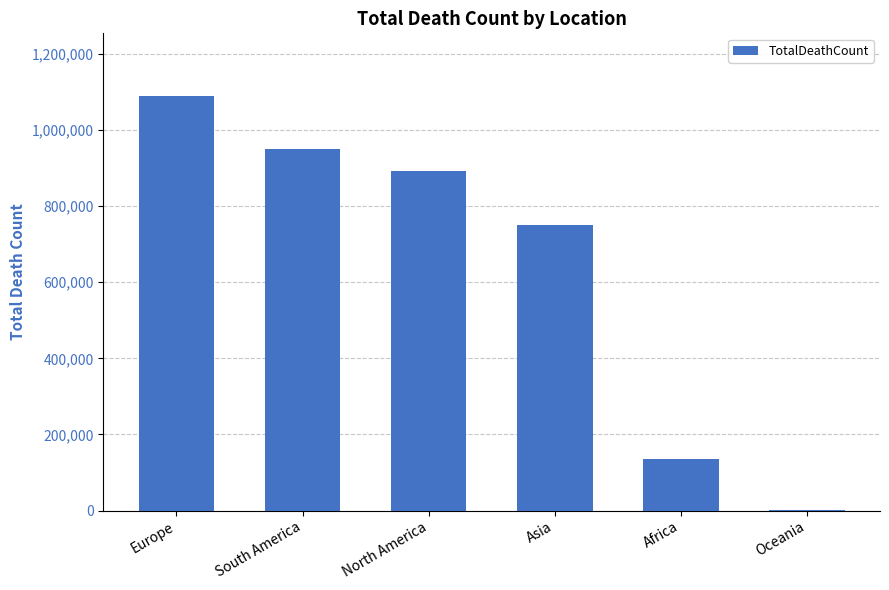

What is the sum of the values at Africa and North America?

1028286